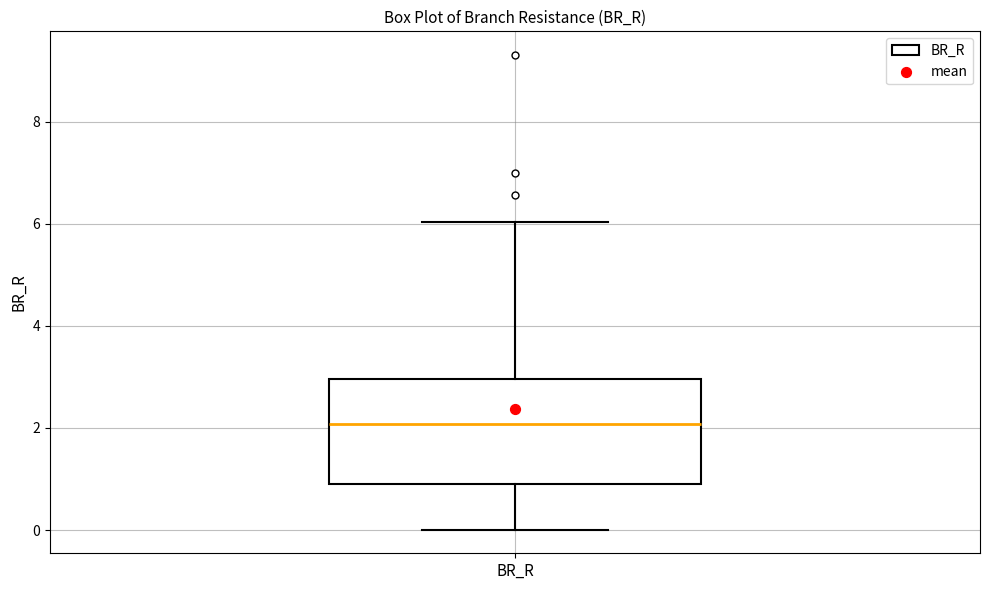

Read this box plot against the y-axis: the position of the median line, the range covered by the box, and the ends of both whiskers. The values are not printed on the chart, so give them approximately, as read against the axis.

median 2.0, box 0.8 to 3.0, whiskers 0.0 to 6.0